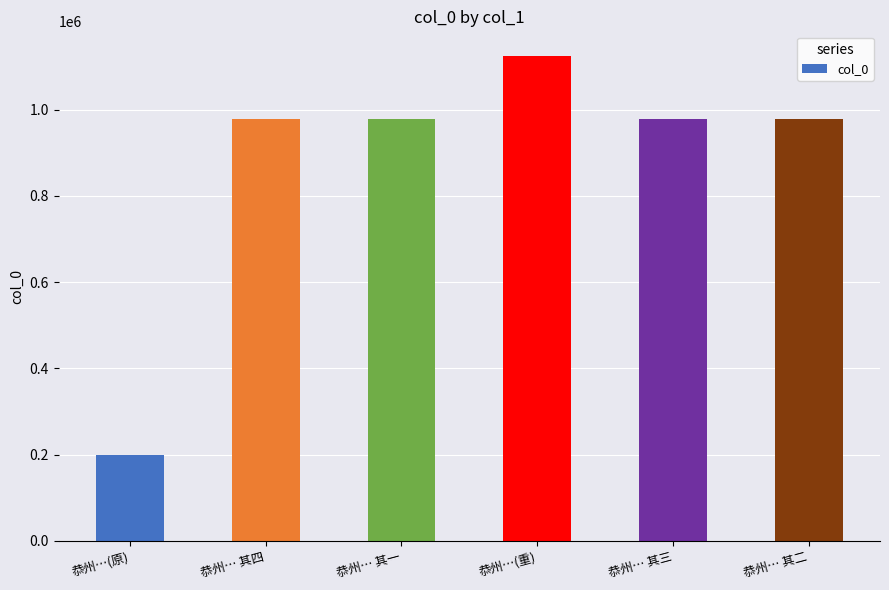

What value does the data have at 恭州… 其三, to the nearest 50?

978650